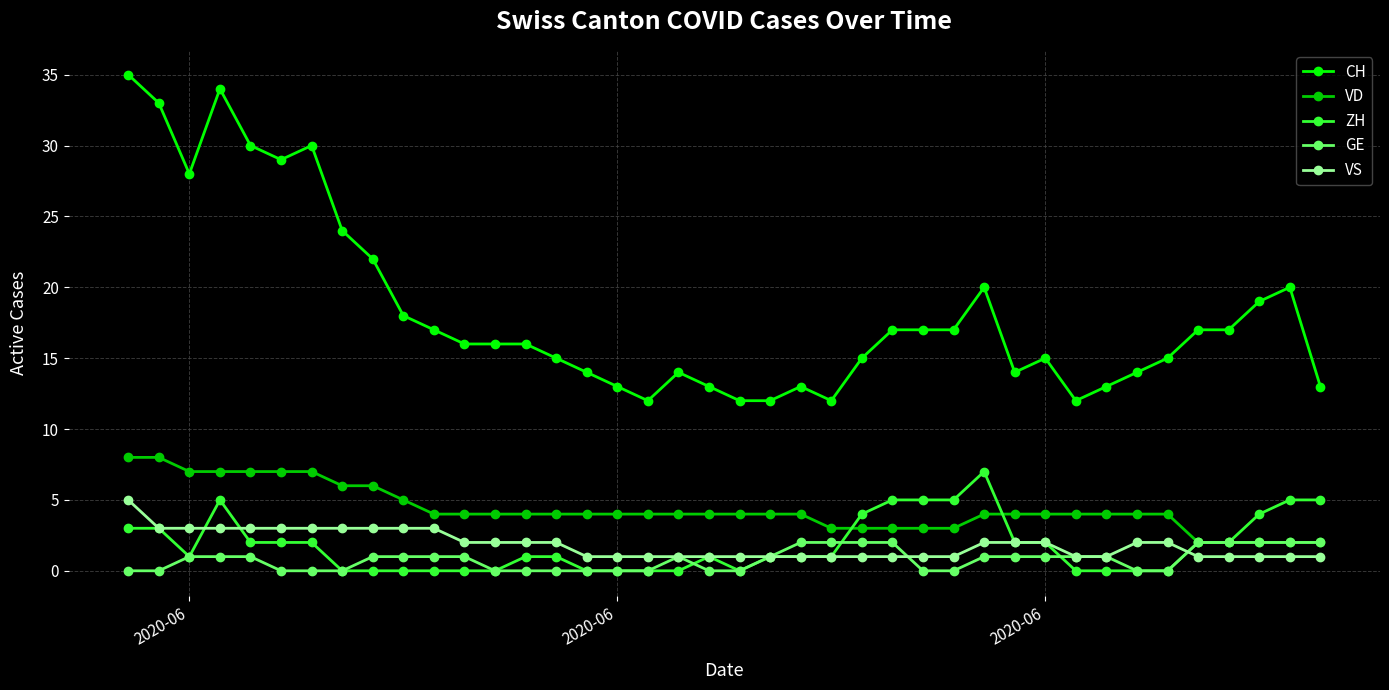

What is the greatest value displayed?

35